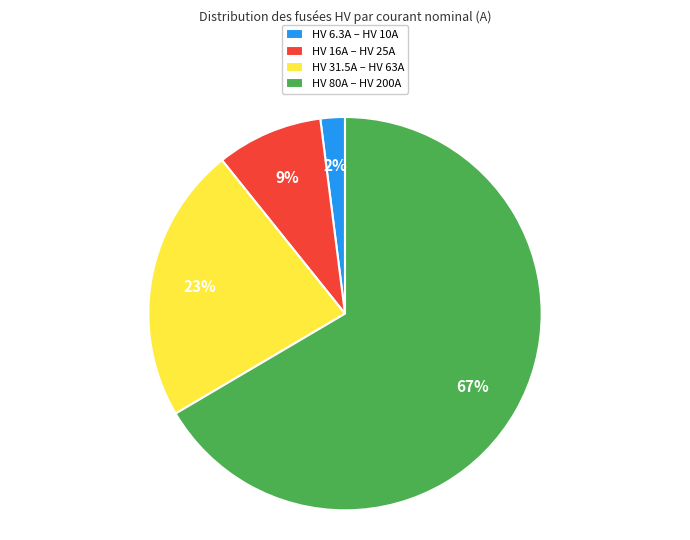

Rank the categories by value from highest to lowest.

HV 80A – HV 200A, HV 31.5A – HV 63A, HV 16A – HV 25A, HV 6.3A – HV 10A